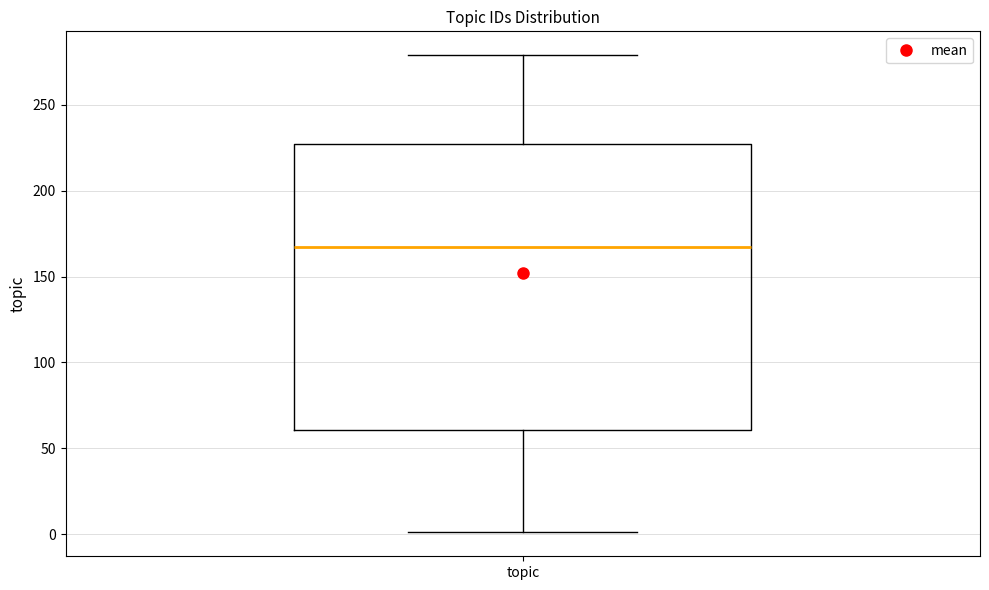

Read this box plot against the y-axis: the position of the median line, the range covered by the box, and the ends of both whiskers. The values are not printed on the chart, so give them approximately, as read against the axis.

median 170, box 60 to 230, whiskers 0 to 280